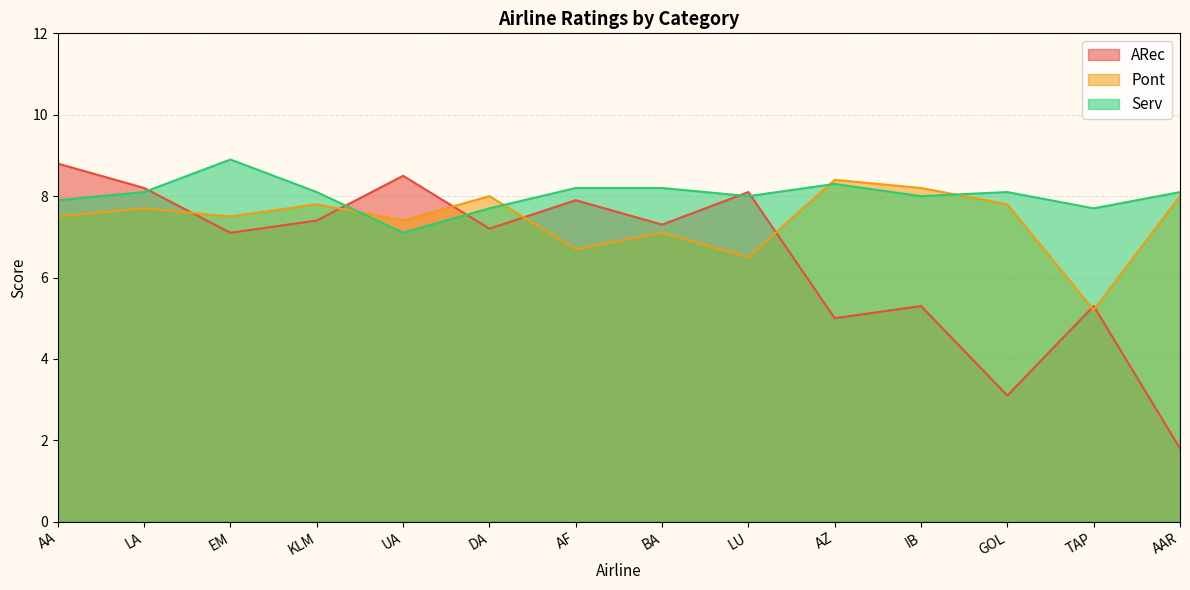

What is the minimum value shown in the chart?

1.8